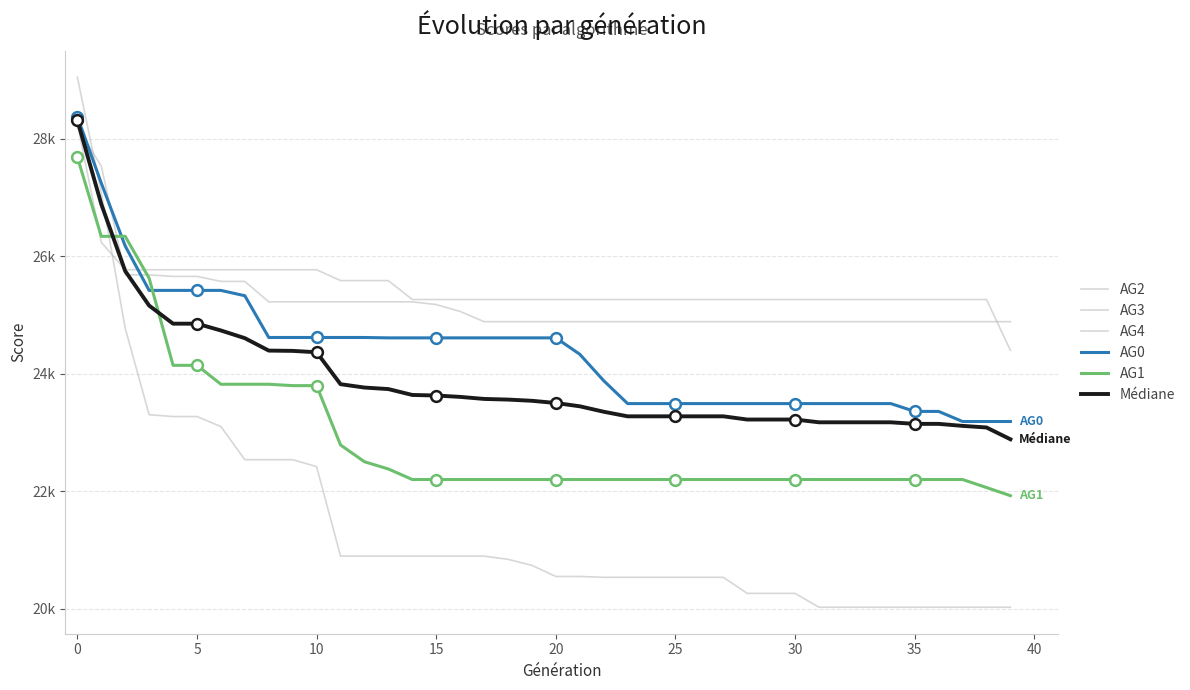

Is this an area chart (filled region under the line)?

No